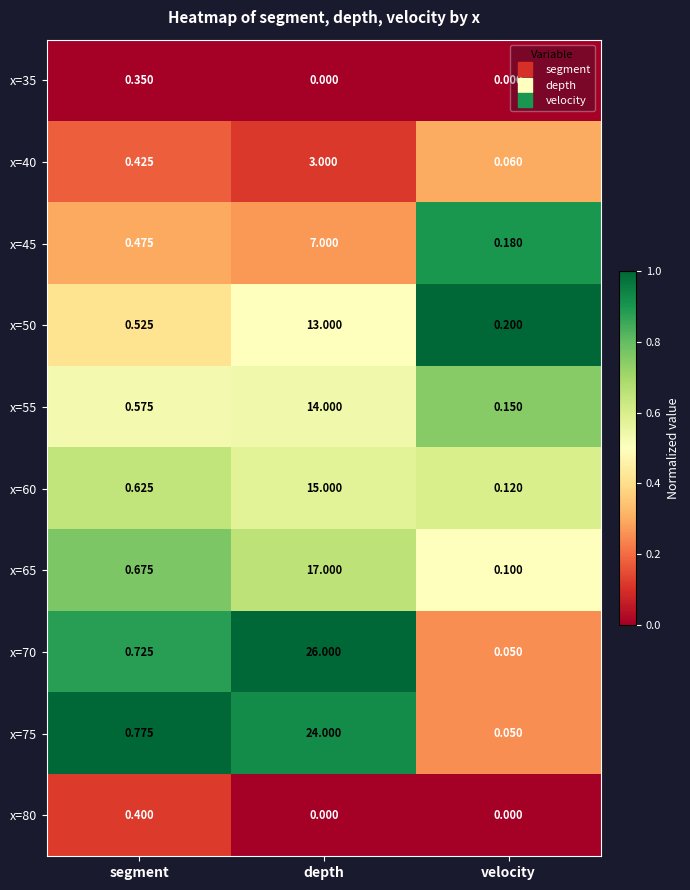

At which category is the sum across all series the highest?

depth